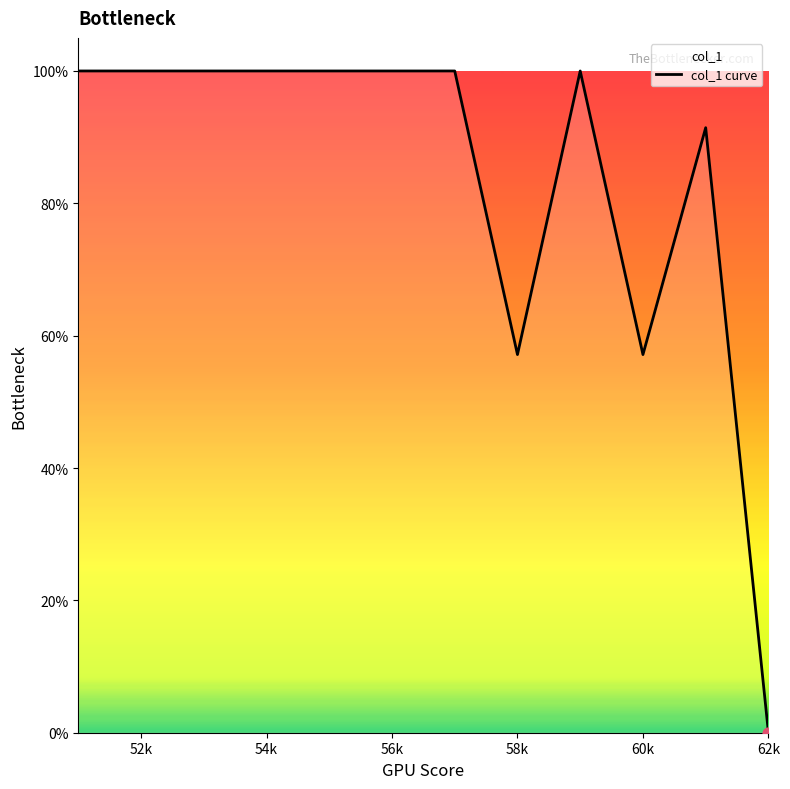

Which has a higher value, 60k or 56k?

56k